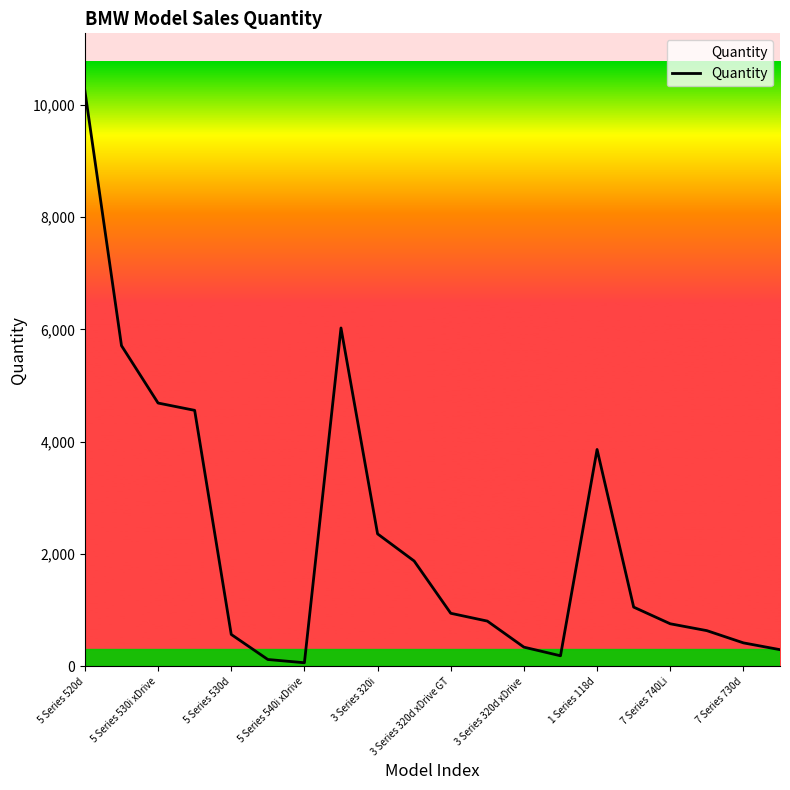

What is the difference between the maximum and minimum values?

10184